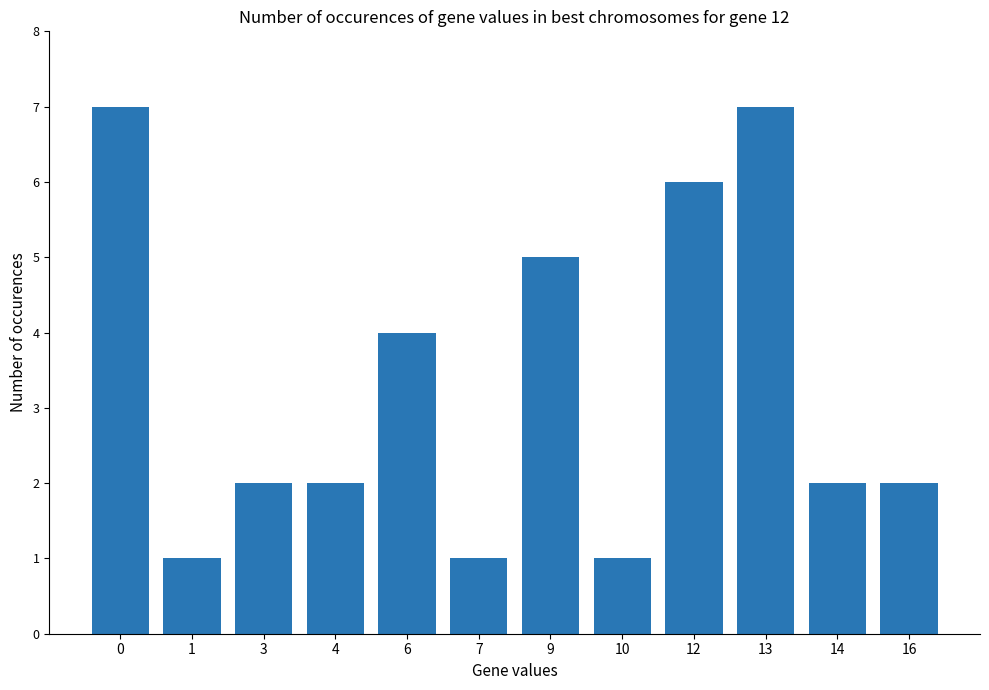

How many data points does each series have?

12